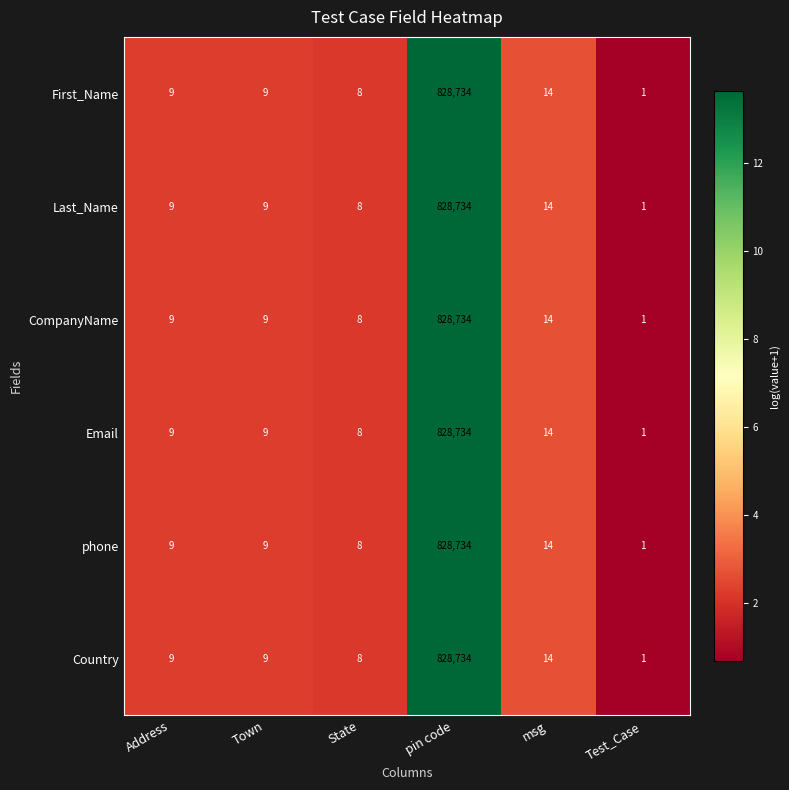

Where is Email nearest to the value 414367?

msg